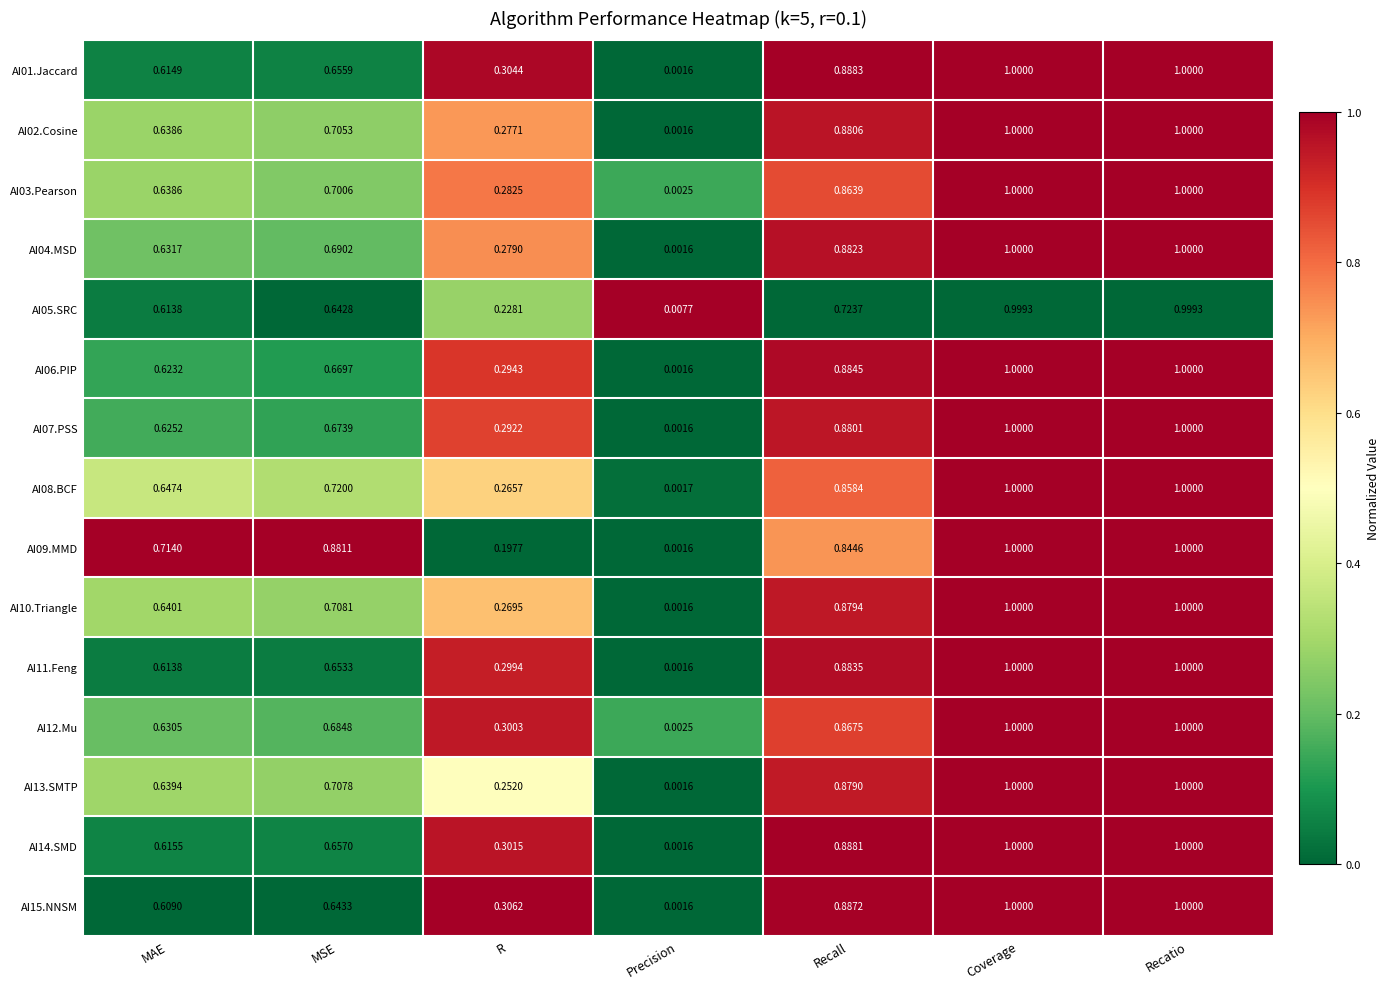

At which label does AI08.BCF reach its minimum?

Precision